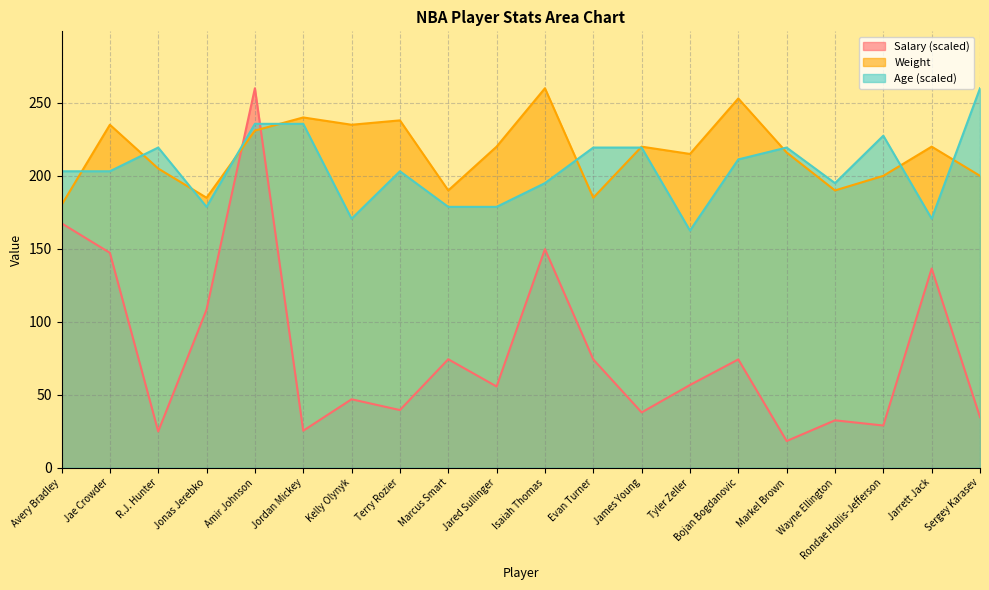

Rank the series by their maximum value, from lowest to highest.

Weight, Age, Salary